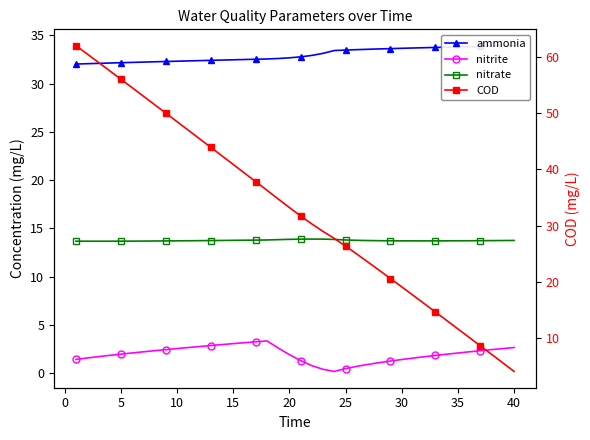

What is the difference between the maximum and minimum values in the ammonia series?

1.9